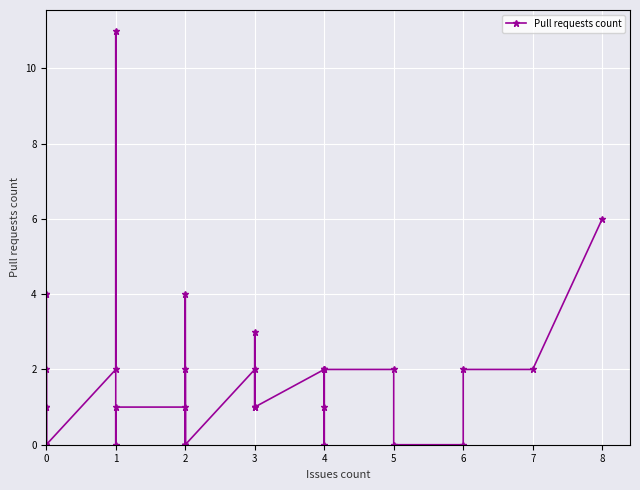

Does the chart display data point markers on the line(s)?

Yes